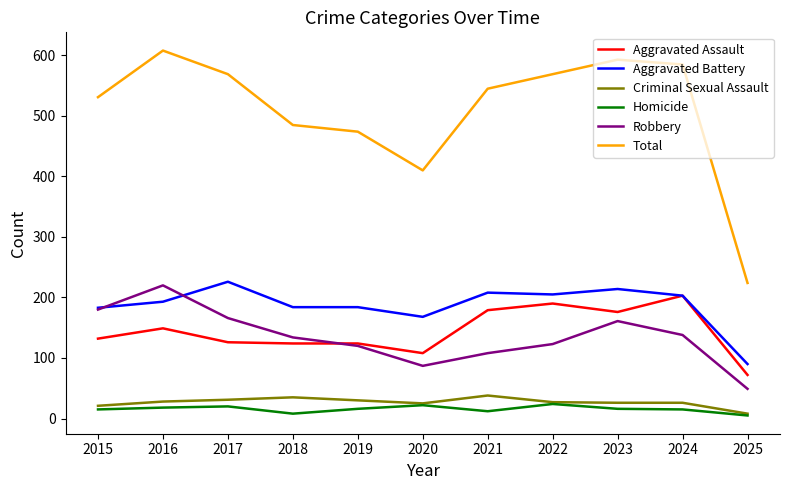

Which series has the largest total across all categories?

Total